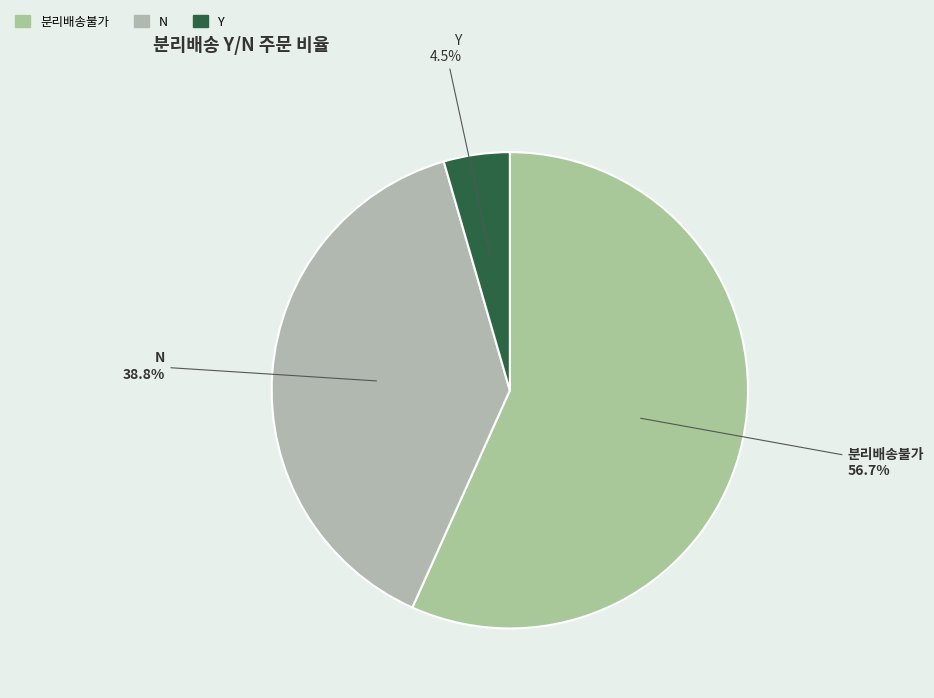

What is the largest slice in the pie chart?

분리배송불가